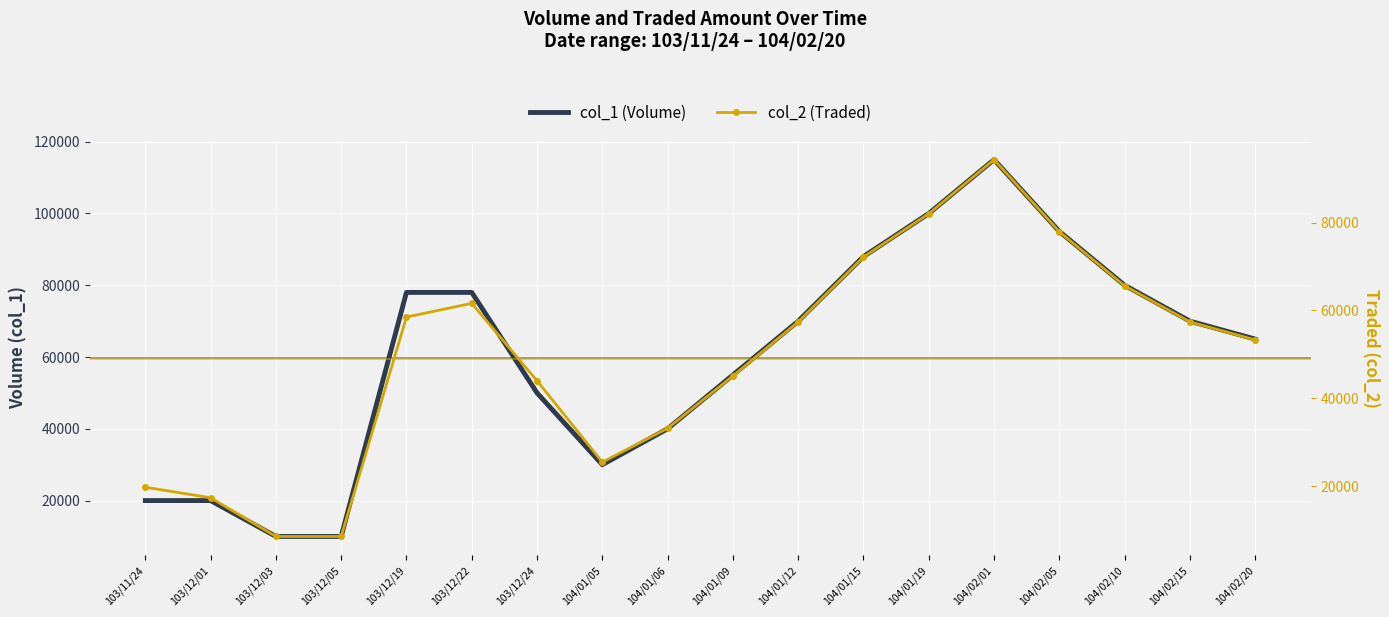

What position from the right is 104/01/12?

8